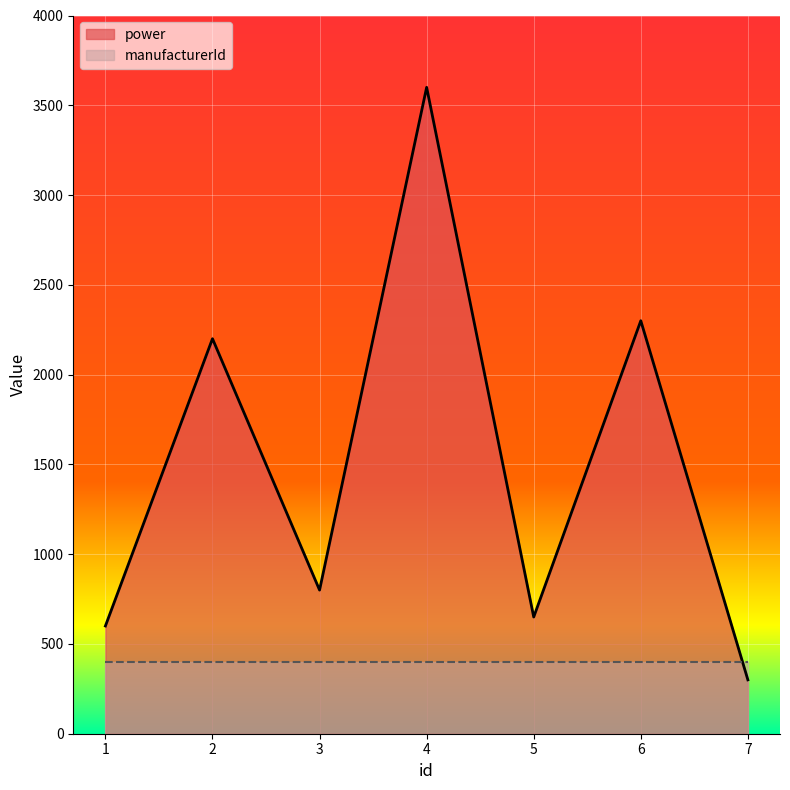

What is the average value?

1493